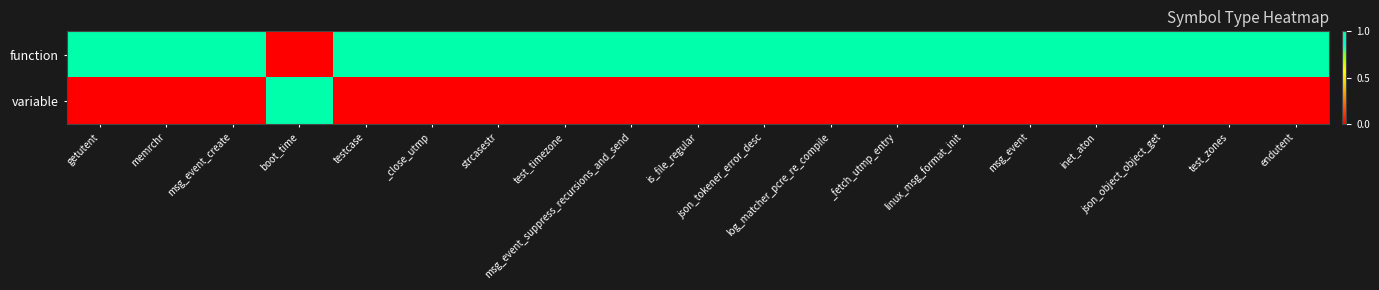

At how many categories does at least one series exceed 0?

19